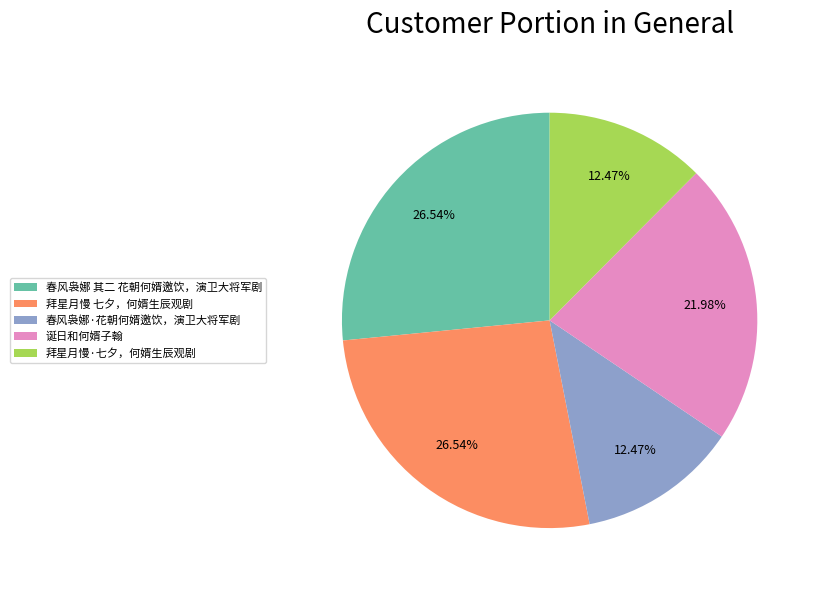

Is it true that 拜星月慢·七夕，何婿生辰观剧 is 19% of the pie?

False